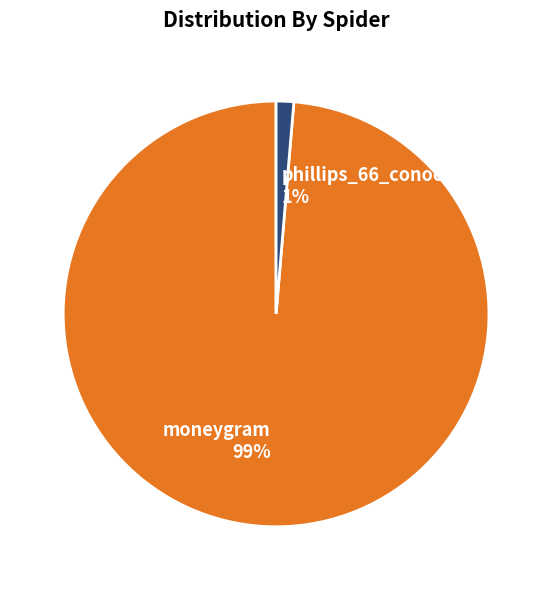

Between phillips_66_conoco_76 and moneygram, which is larger?

moneygram